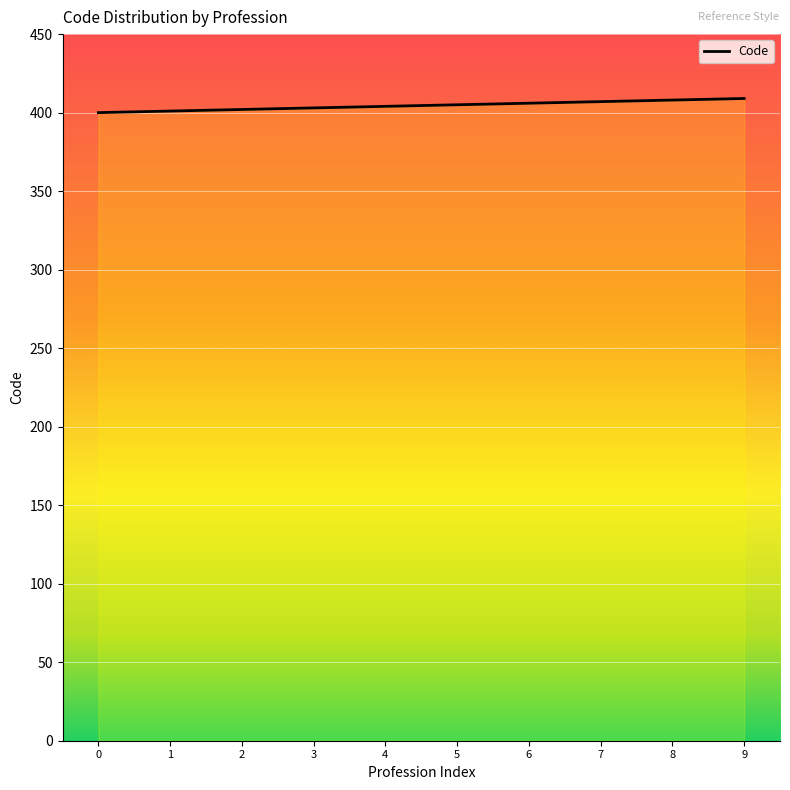

How many lines are shown in the chart?

1